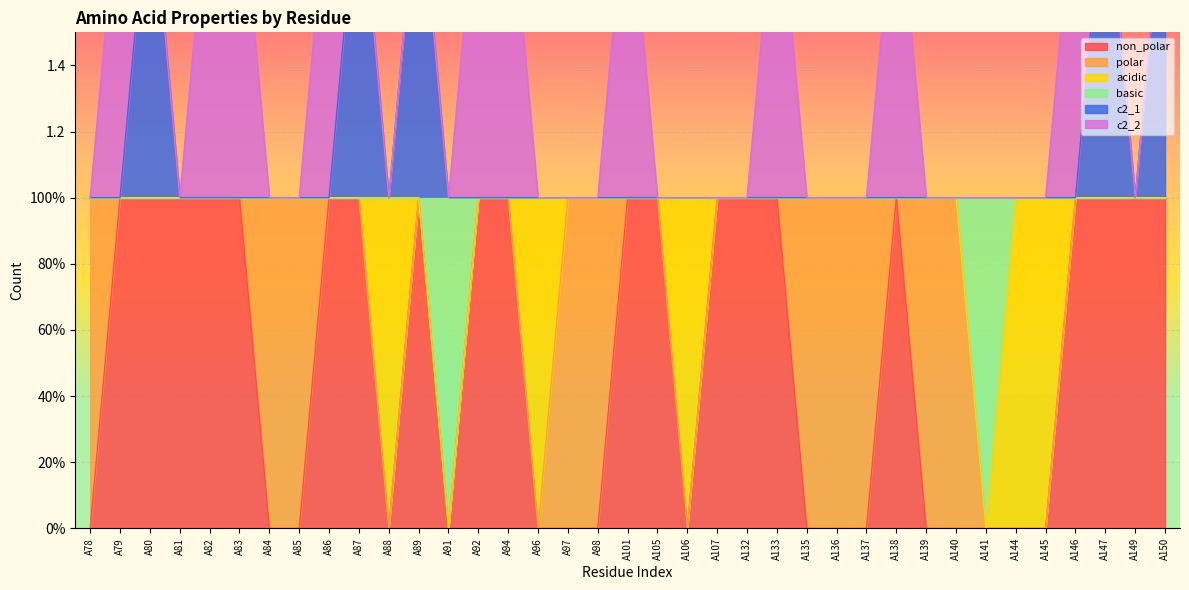

At how many categories does at least one series exceed 0?

37